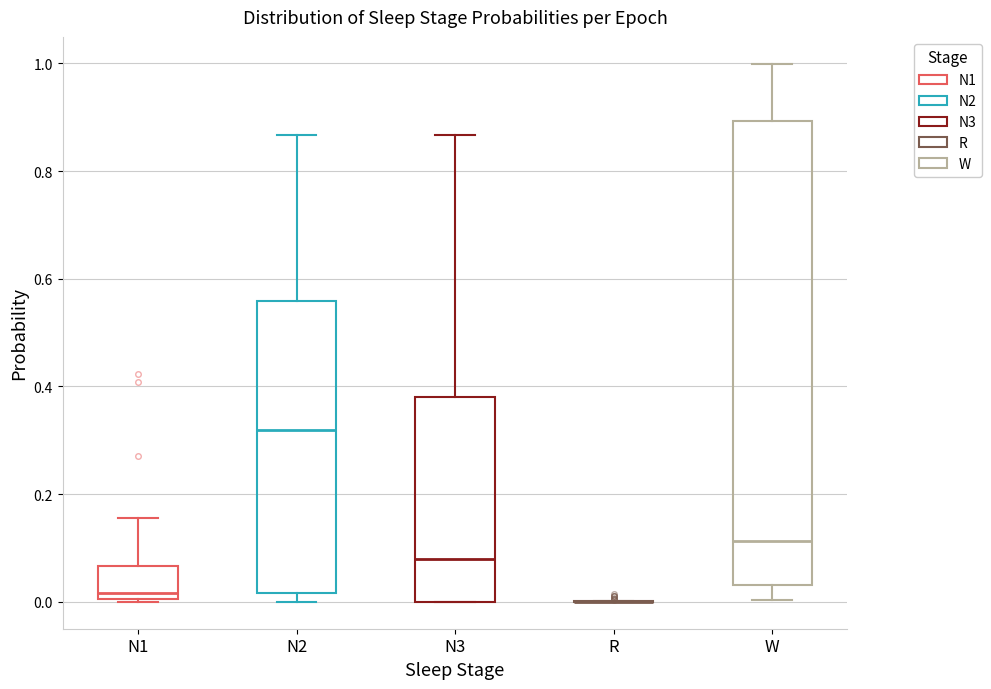

Reading left to right, read every box against the y-axis: the position of its median line, the range the box covers, and the ends of its whiskers. The values are not printed on the chart, so give them approximately, as read against the axis.

N1: median 0.02, box 0.00 to 0.06, whiskers 0.00 to 0.16
N2: median 0.32, box 0.02 to 0.56, whiskers 0.00 to 0.86
N3: median 0.08, box 0.00 to 0.38, whiskers 0.00 to 0.86
R: box collapsed to a line at 0.00, whiskers 0.00 to 0.00
W: median 0.12, box 0.04 to 0.90, whiskers 0.00 to 1.00